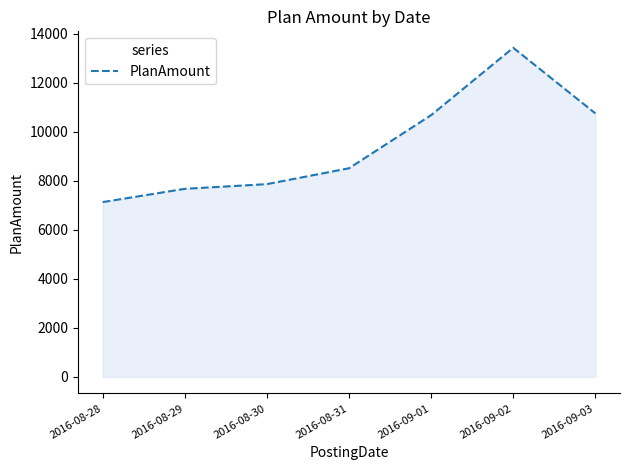

At which category does the data reach its first local peak?

2016-09-02